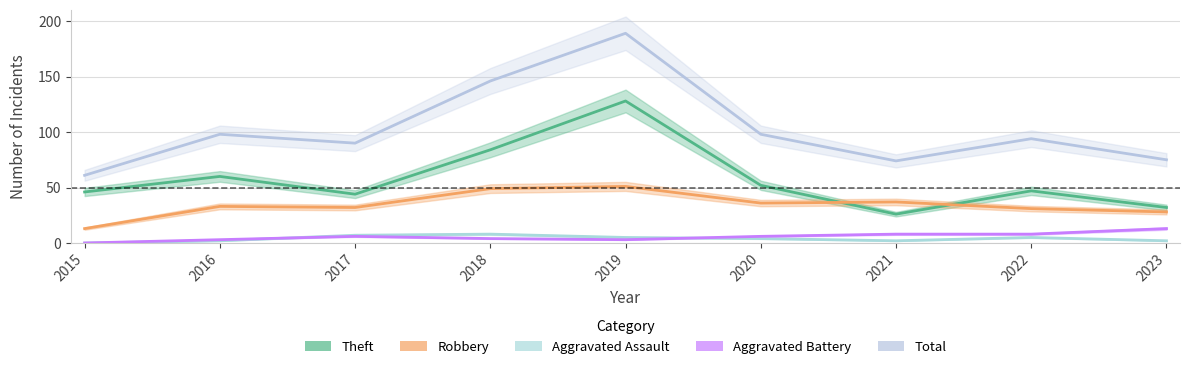

What is the average value of the Aggravated Assault series?

4